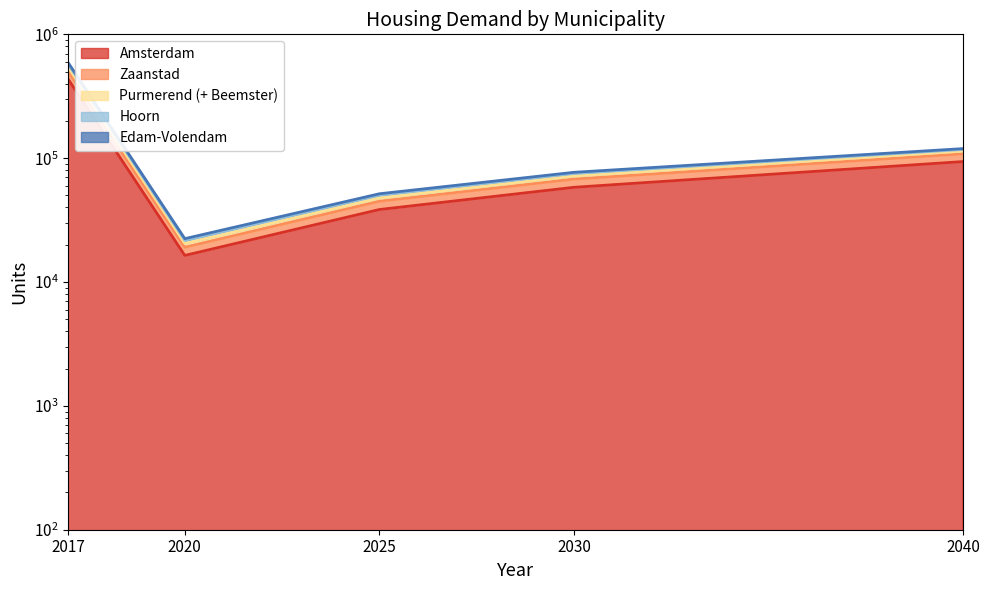

Which series changed the most between 2017 and 2025?

Purmerend (+ Beemster)